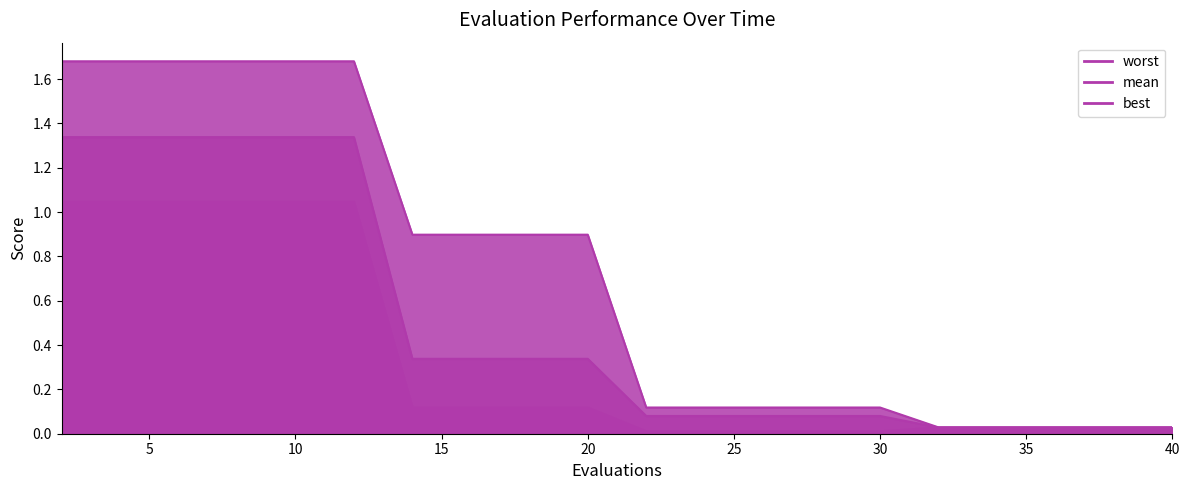

What is the sum of all worst values?

14.4